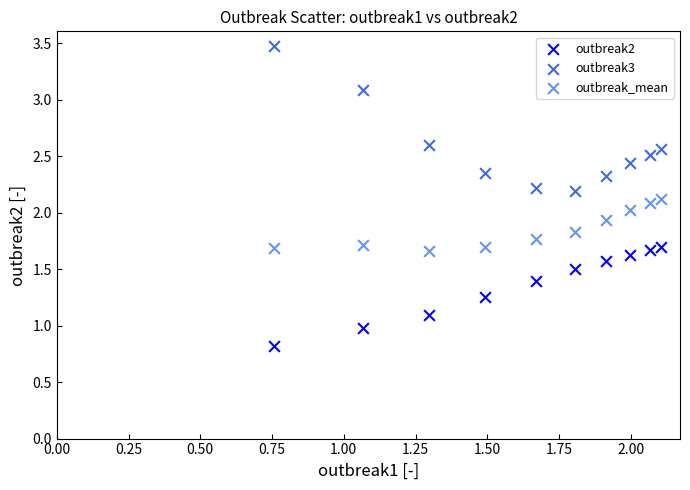

Across all data points, what is the range of Y values (max minus min)?

2.7